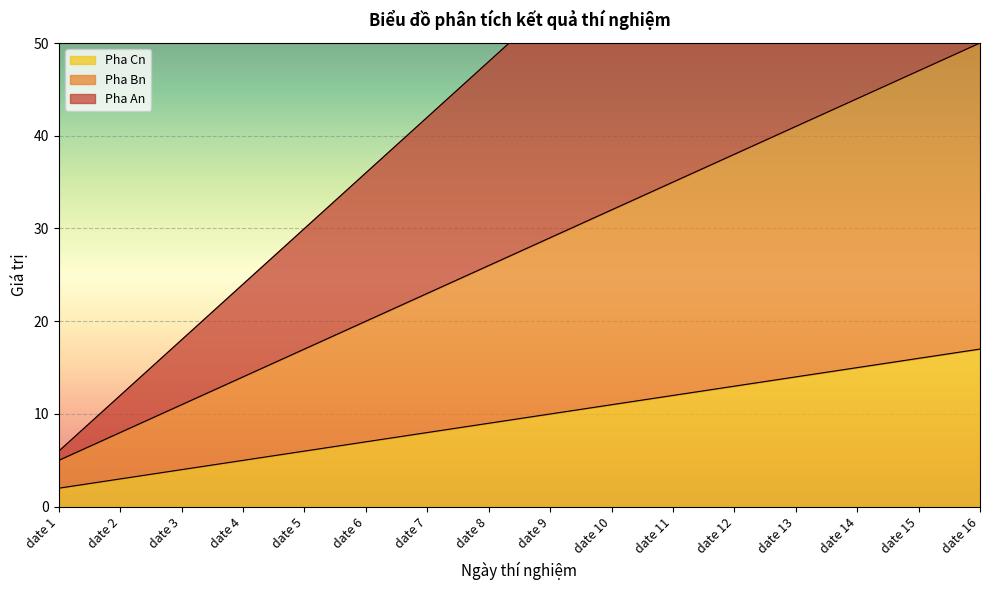

Which category has the lowest value in the Pha Cn series?

date 1